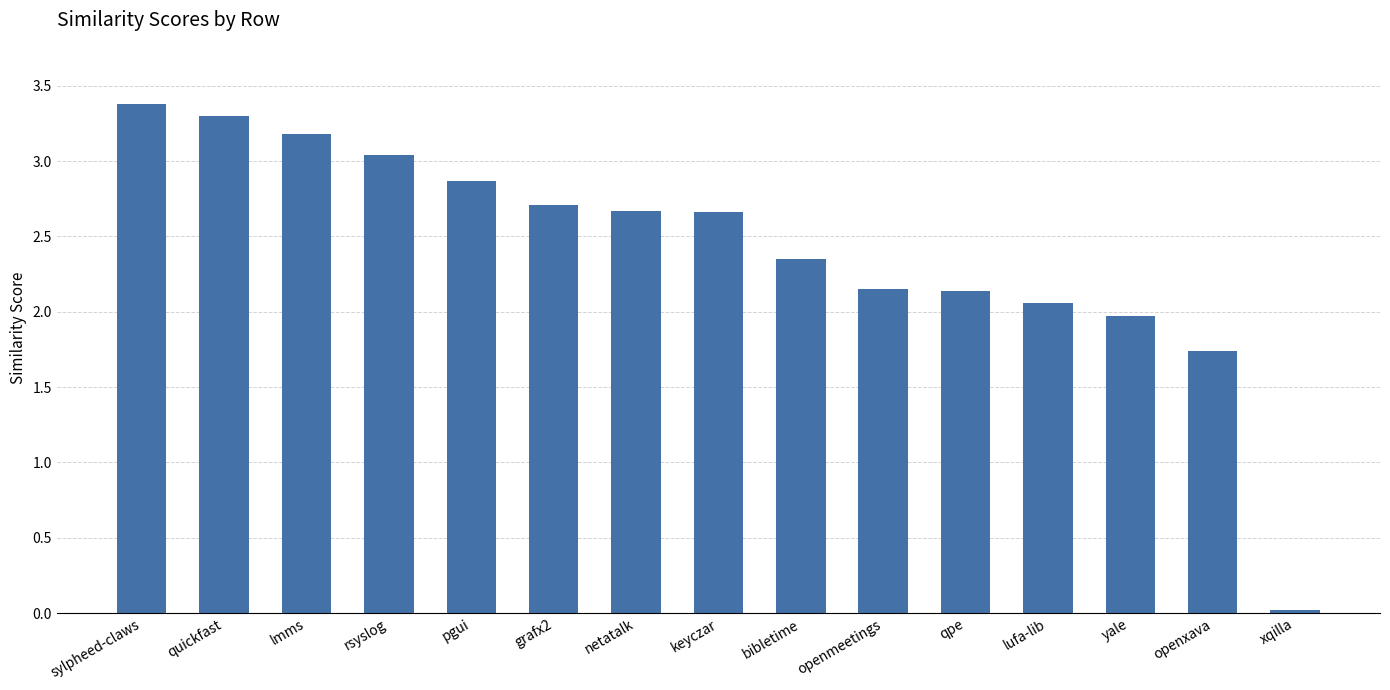

Count the number of values greater than 2.

12